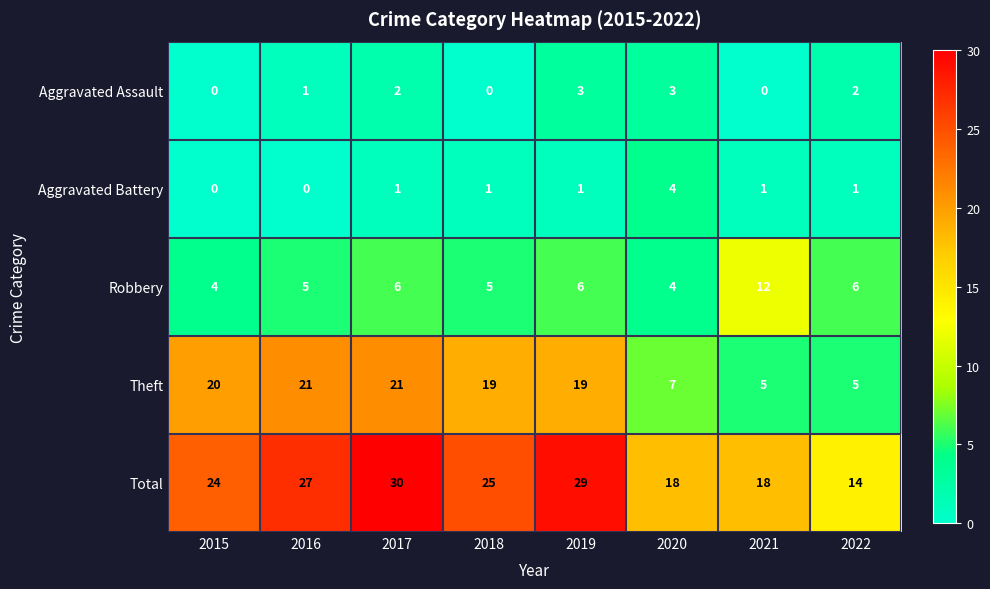

Between 2018 and 2020, which series saw the biggest shift?

Theft